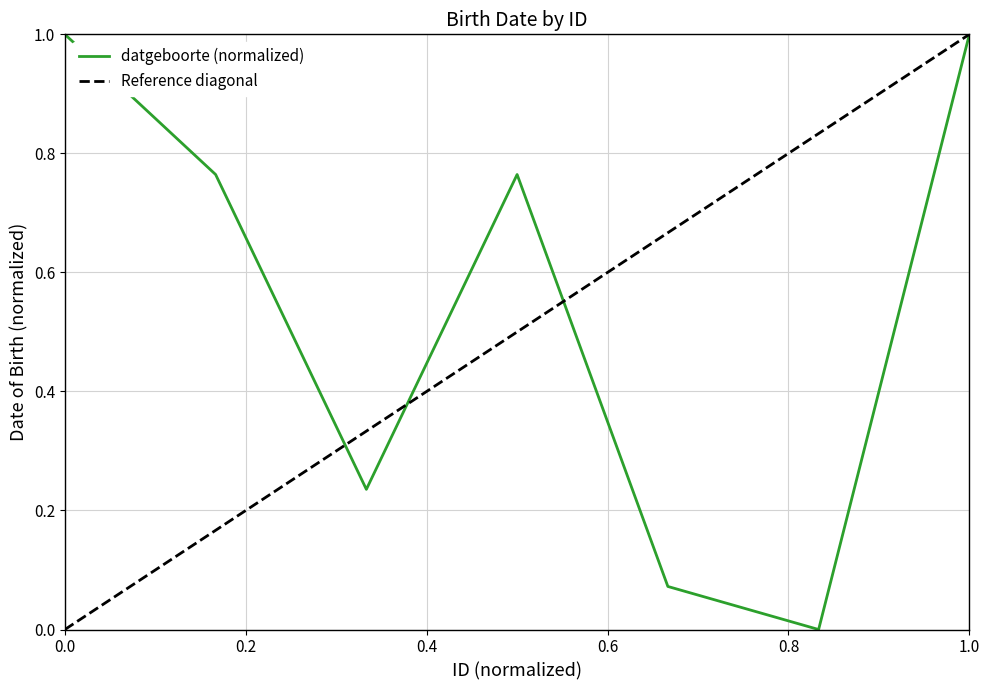

What is the difference between the maximum and minimum values?

1.0